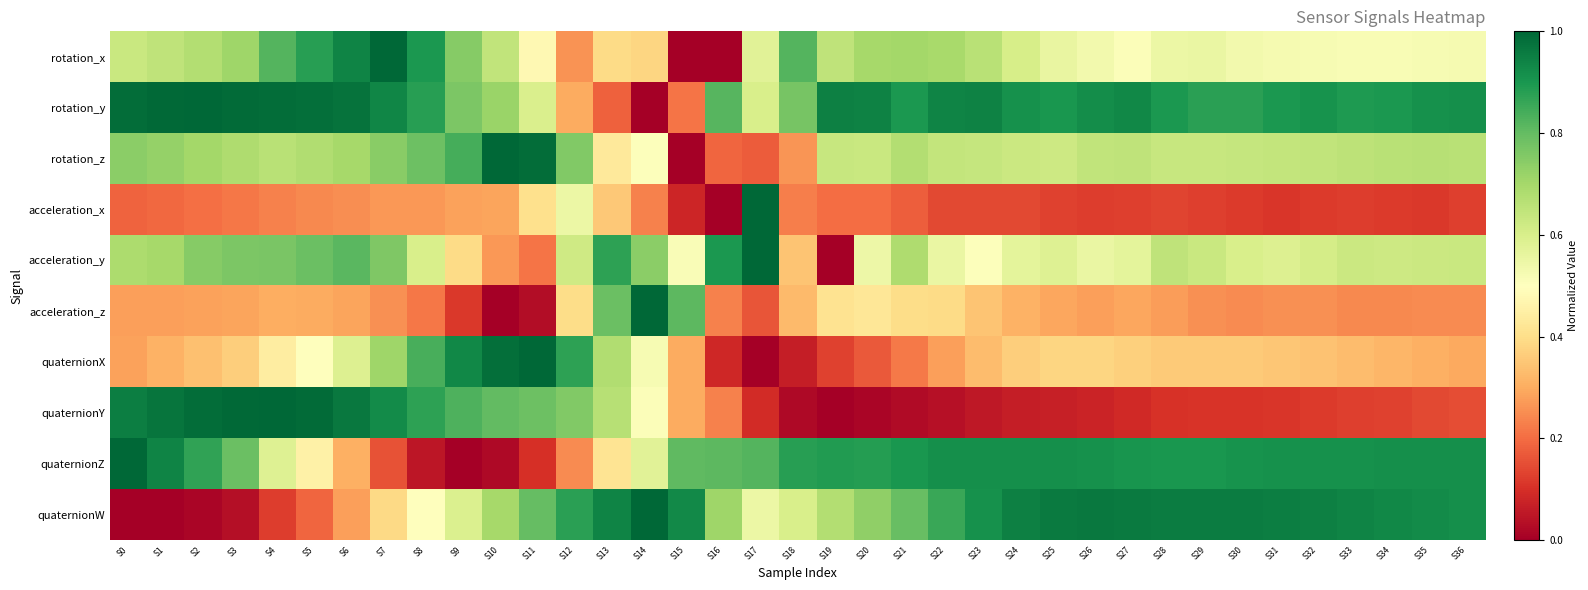

Between S12 and S20, which series saw the biggest shift?

quaternionY